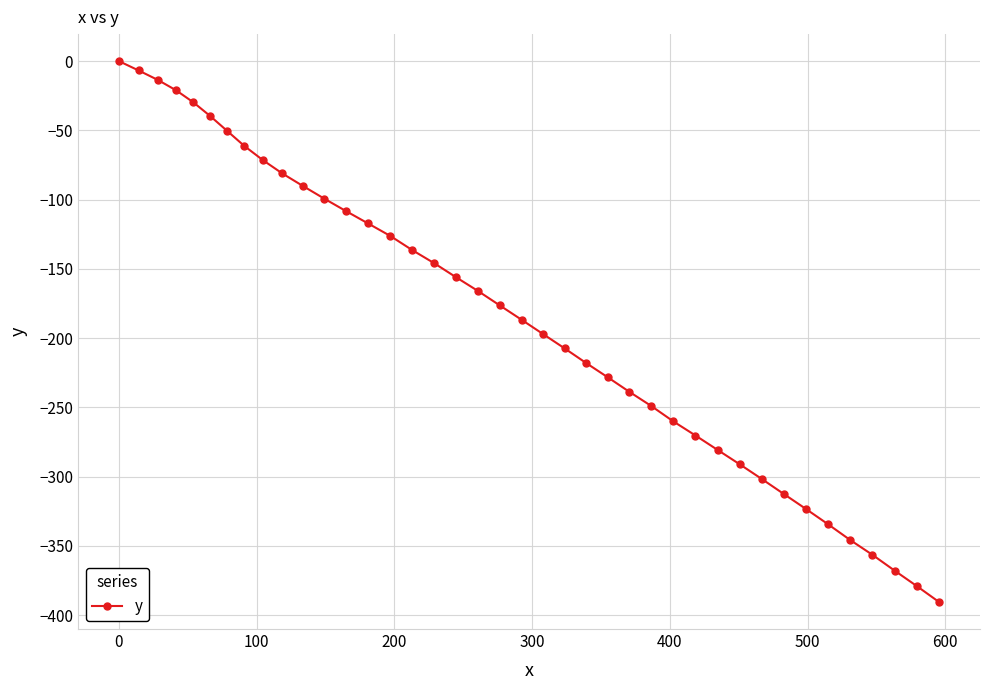

What is the minimum value shown in the chart?

-390.5